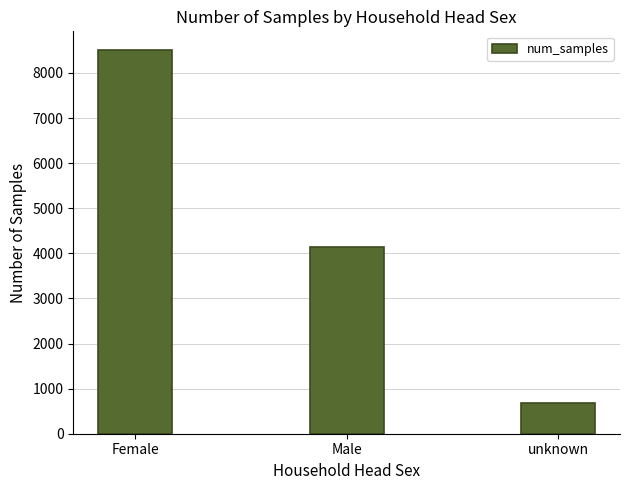

Does the chart contain stacked bars?

No